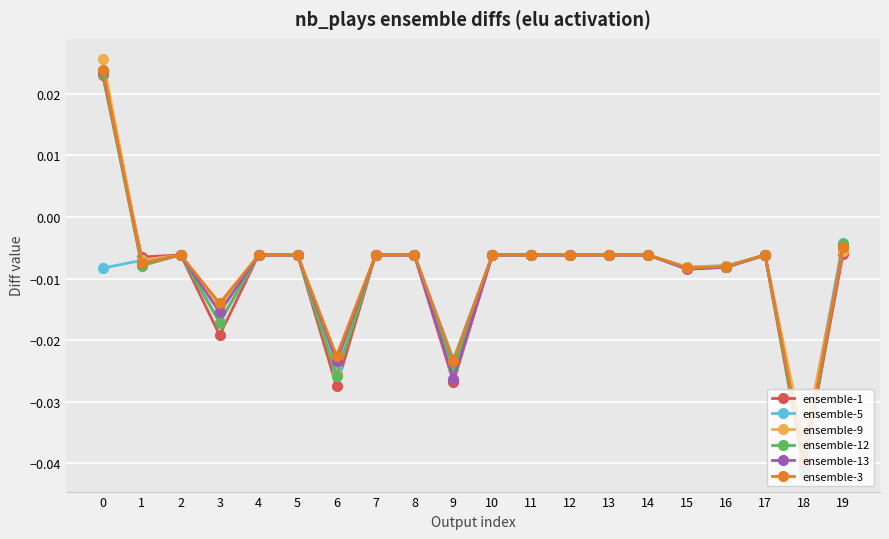

Is the value of ensemble-1 at 16 greater than the value of ensemble-5 at 12?

No